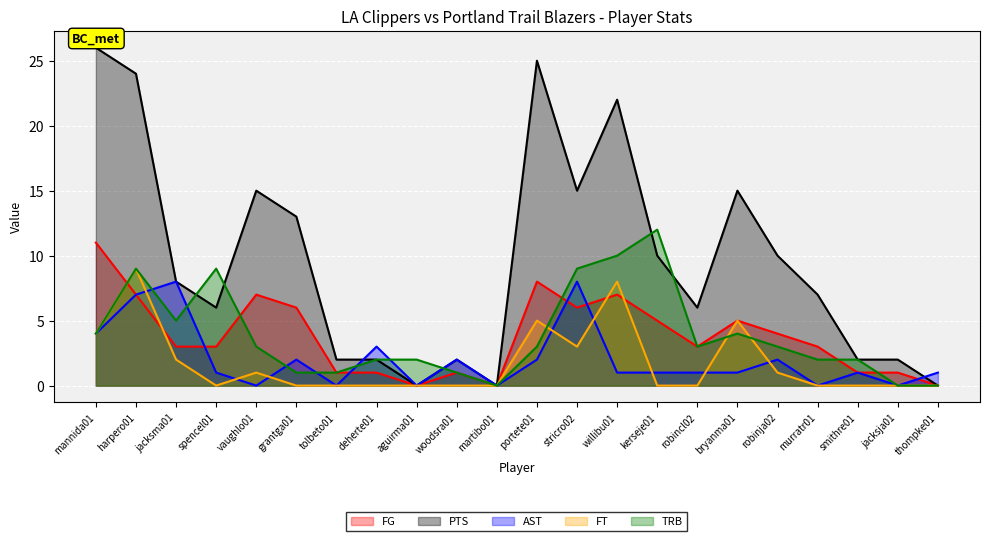

True or false: AST has more than 2 points higher than both neighbors.

True